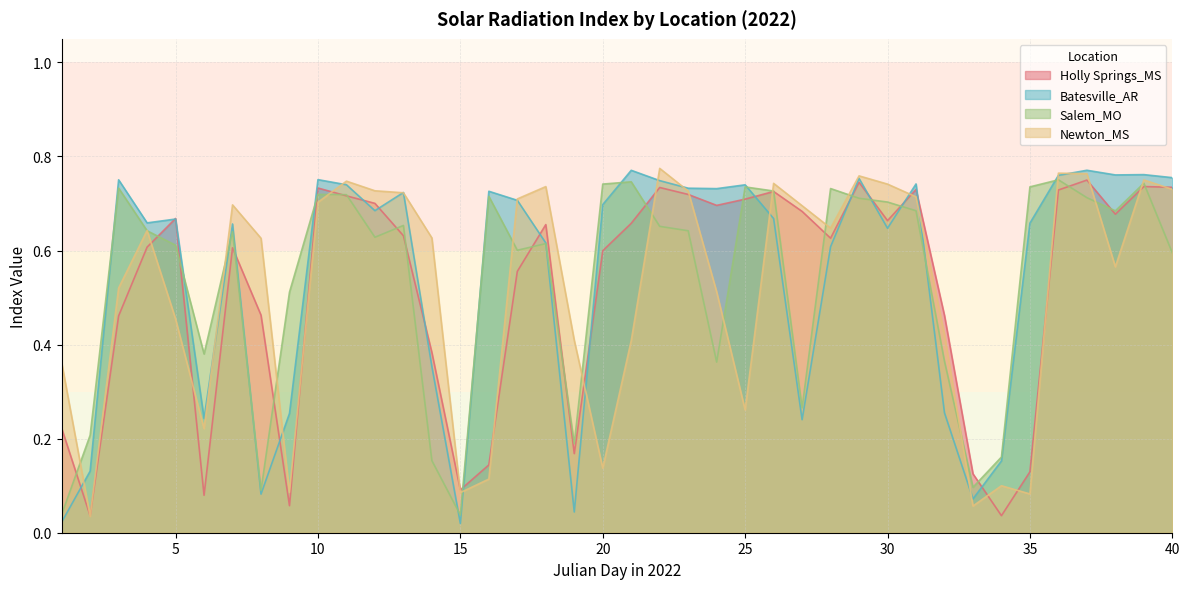

What are all the series names shown in the legend?

Holly Springs_MS, Batesville_AR, Salem_MO, Newton_MS